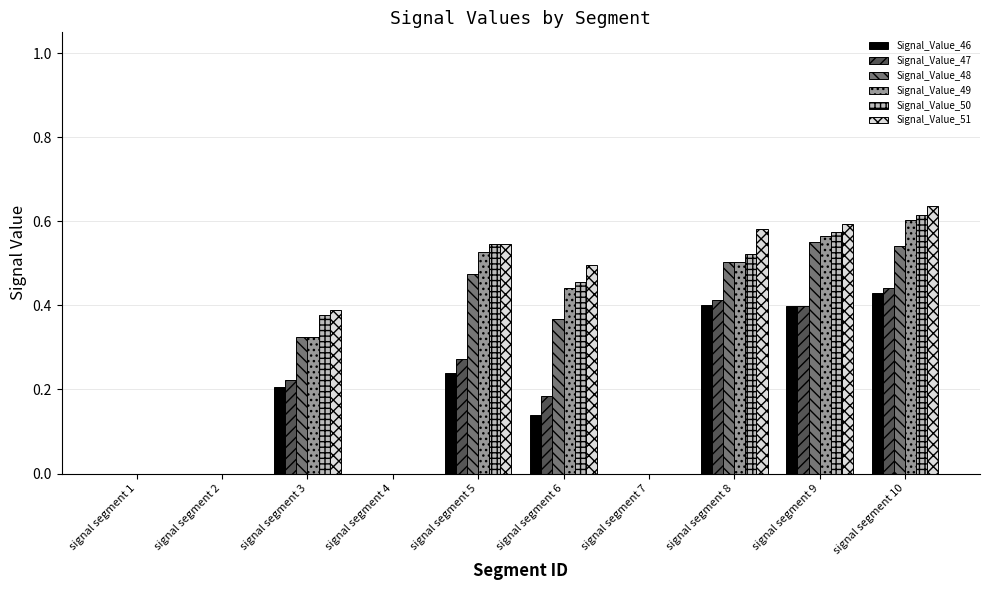

What is the sum of all Signal_Value_46 values?

1.8